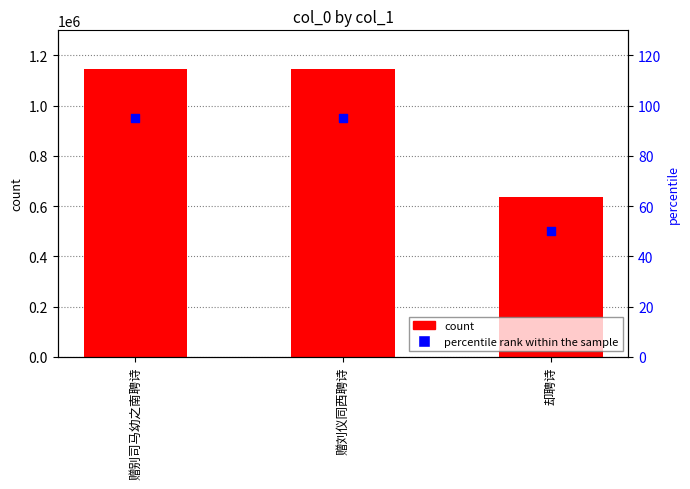

Is the value of col_0 at 却聘诗 greater than the value of percentile rank within the sample at 赠别司马幼之南聘诗?

Yes